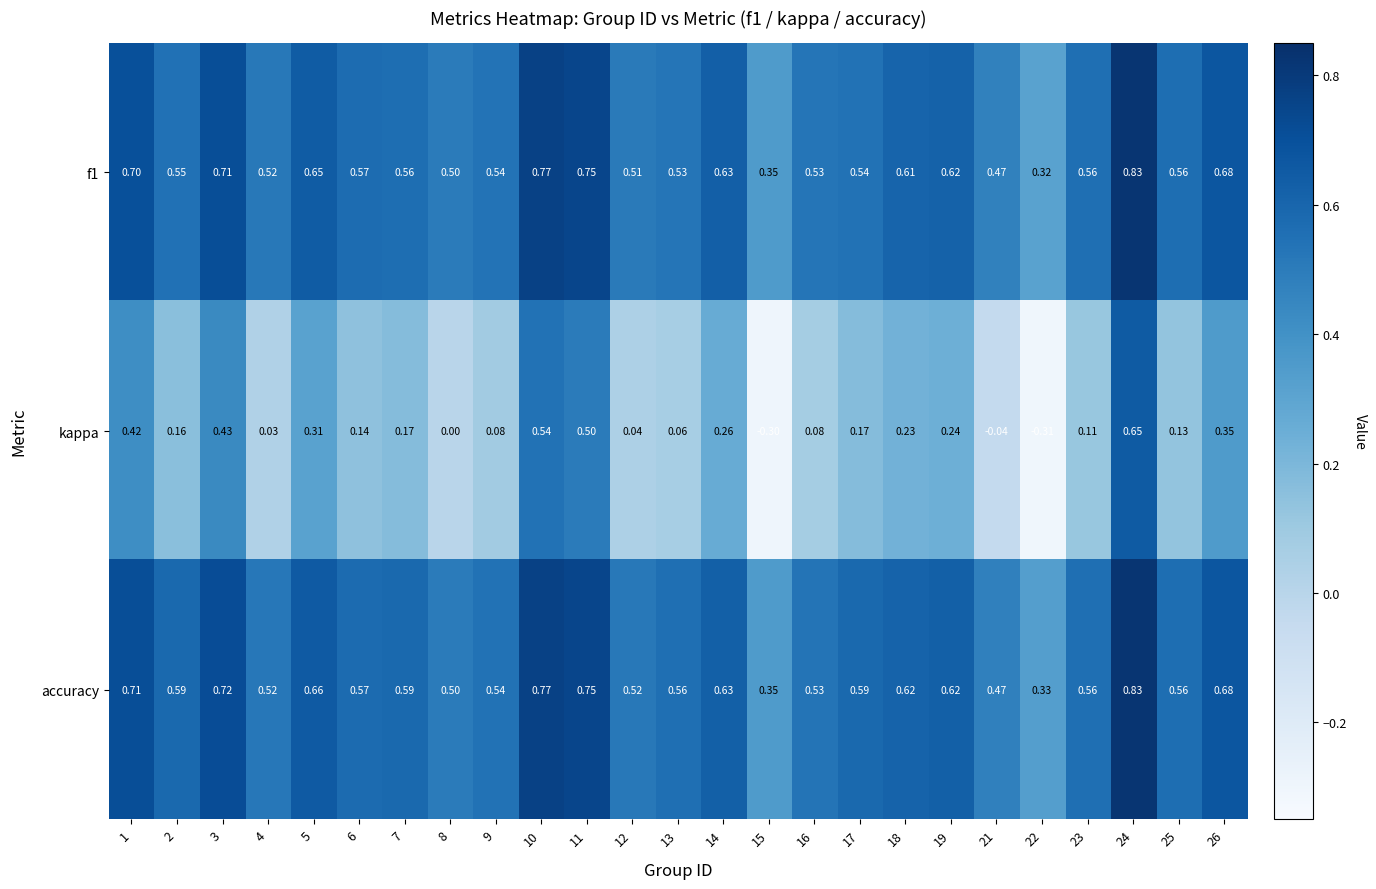

Between 19 and 21, which series saw the biggest shift?

kappa